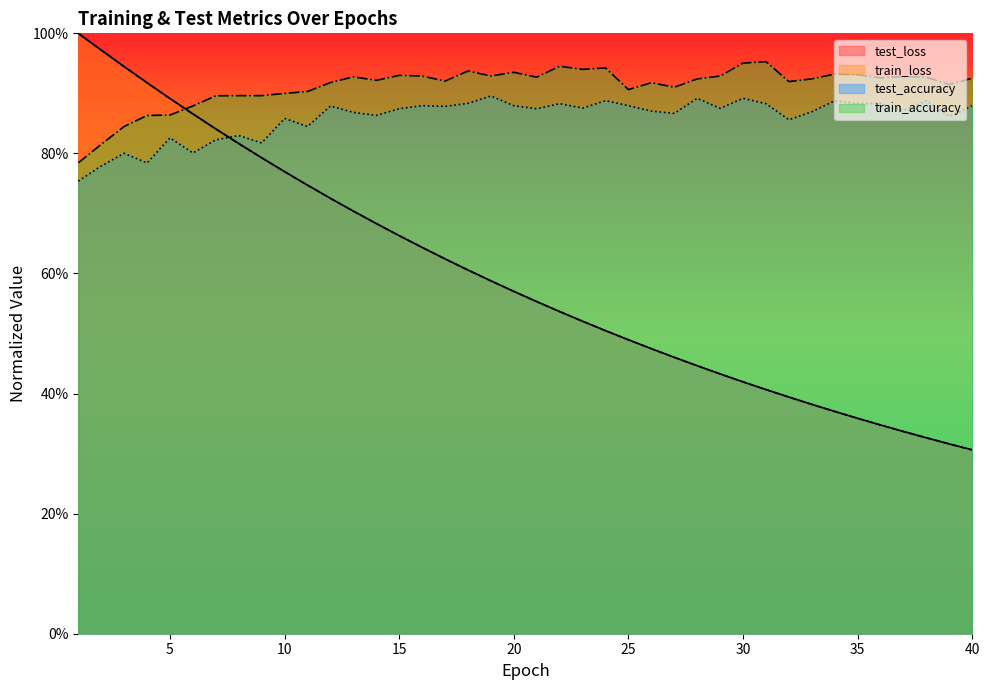

Reading left to right, extract all data points from this chart.

test_loss: 1.0	1.0	0.9	0.9	0.9	0.9	0.8	0.8	0.8	0.8	0.7	0.7	0.7	0.7	0.7	0.6	0.6	0.6	0.6	0.6	0.6	0.5	0.5	0.5	0.5	0.5	0.5	0.4	0.4	0.4	0.4	0.4	0.4	0.4	0.4	0.3	0.3	0.3	0.3	0.3
train_loss: 1.0	1.0	0.9	0.9	0.9	0.9	0.8	0.8	0.8	0.8	0.7	0.7	0.7	0.7	0.7	0.6	0.6	0.6	0.6	0.6	0.6	0.5	0.5	0.5	0.5	0.5	0.5	0.4	0.4	0.4	0.4	0.4	0.4	0.4	0.4	0.3	0.3	0.3	0.3	0.3
test_accuracy: 0.8	0.8	0.8	0.8	0.8	0.8	0.8	0.8	0.8	0.9	0.8	0.9	0.9	0.9	0.9	0.9	0.9	0.9	0.9	0.9	0.9	0.9	0.9	0.9	0.9	0.9	0.9	0.9	0.9	0.9	0.9	0.9	0.9	0.9	0.9	0.9	0.9	0.9	0.9	0.9
train_accuracy: 0.8	0.8	0.8	0.9	0.9	0.9	0.9	0.9	0.9	0.9	0.9	0.9	0.9	0.9	0.9	0.9	0.9	0.9	0.9	0.9	0.9	0.9	0.9	0.9	0.9	0.9	0.9	0.9	0.9	1.0	1.0	0.9	0.9	0.9	0.9	0.9	0.9	0.9	0.9	0.9